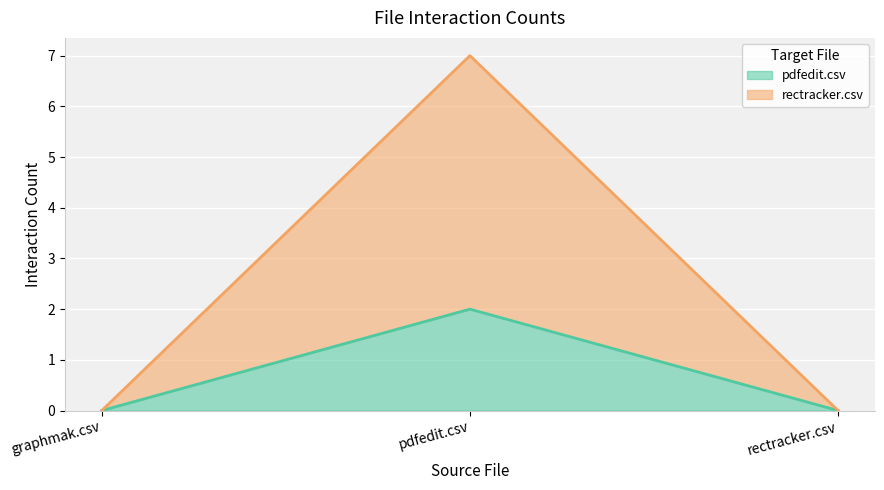

Does the chart display data point markers on the line(s)?

No